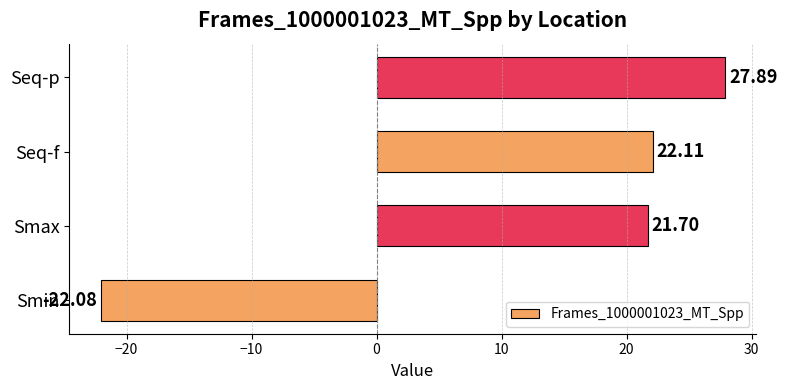

How many negative values are there?

1